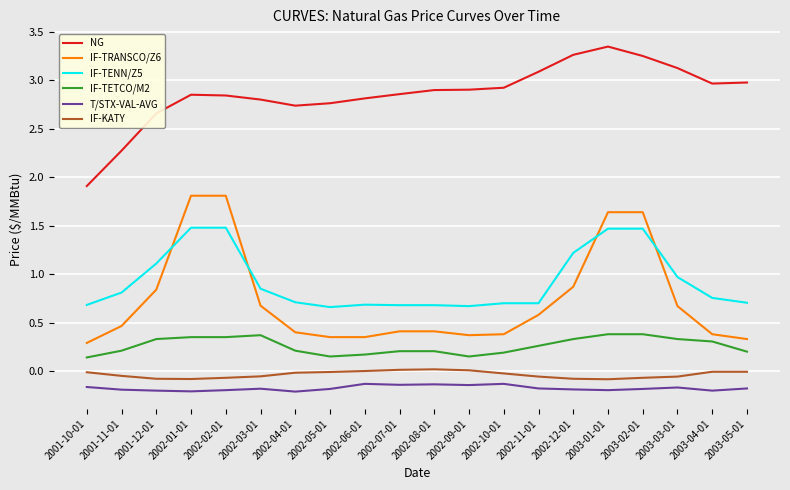

Is the value of NG at 2003-03-01 greater than the value of IF-TRANSCO/Z6 at 2001-12-01?

Yes